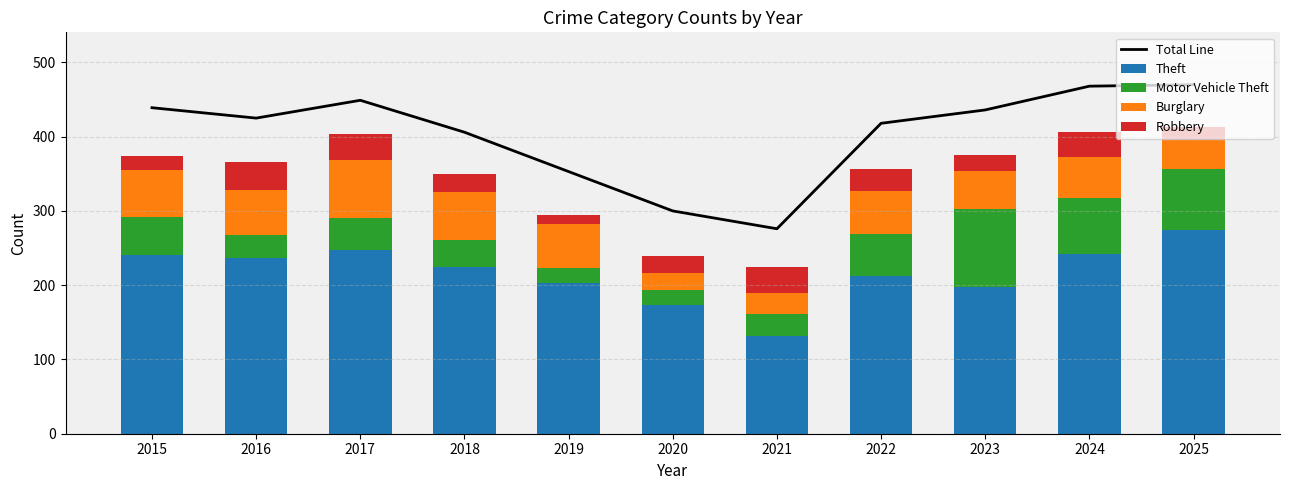

At which label is Robbery closest to 25?

2018